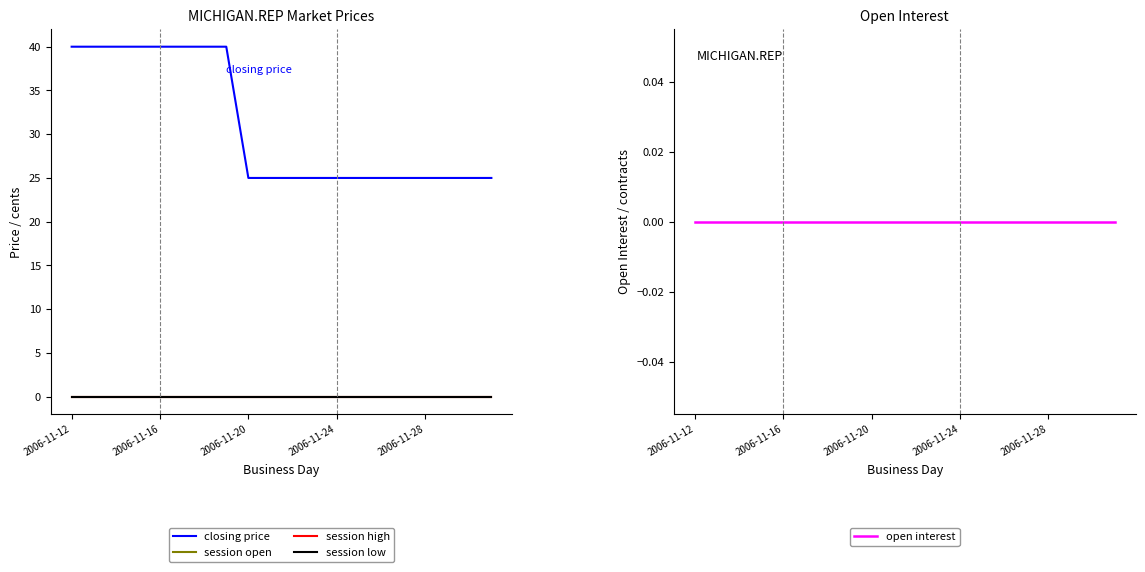

Is the value of session low at 9 greater than the value of session open at 2006-11-24?

No